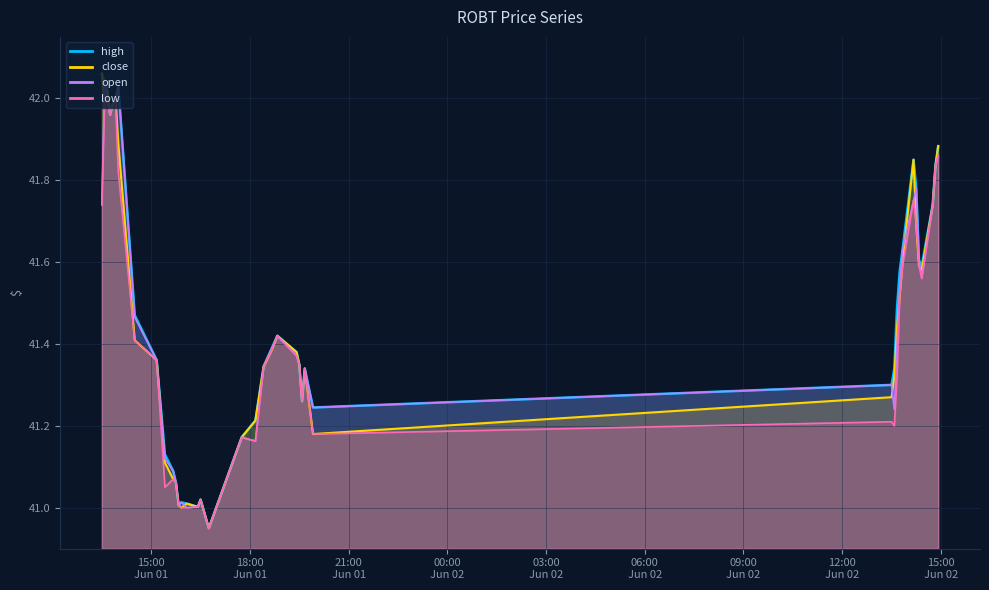

List the labels in order of low value, largest first.

2022-06-01 13:35, 2022-06-01 13:40, 2022-06-01 13:55, 2022-06-01 13:50, 2022-06-01 13:45, 2022-06-02 14:55, 2022-06-02 14:50, 2022-06-01 14:00, 2022-06-02 14:10, 2022-06-01 13:30, 2022-06-02 14:45, 2022-06-02 14:15, 2022-06-02 14:20, 2022-06-02 13:50, 2022-06-02 14:25, 2022-06-02 13:45, 2022-06-01 18:50, 2022-06-01 14:30, 2022-06-01 18:40, 2022-06-01 19:25, 2022-06-01 15:10, 2022-06-01 19:30, 2022-06-01 18:25, 2022-06-01 19:40, 2022-06-02 13:40, 2022-06-01 19:35, 2022-06-02 13:30, 2022-06-02 13:35, 2022-06-01 19:55, 2022-06-01 17:45, 2022-06-01 18:10, 2022-06-01 15:40, 2022-06-01 15:45, 2022-06-01 15:25, 2022-06-01 16:30, 2022-06-01 15:50, 2022-06-01 16:25, 2022-06-01 15:55, 2022-06-01 16:05, 2022-06-01 16:45